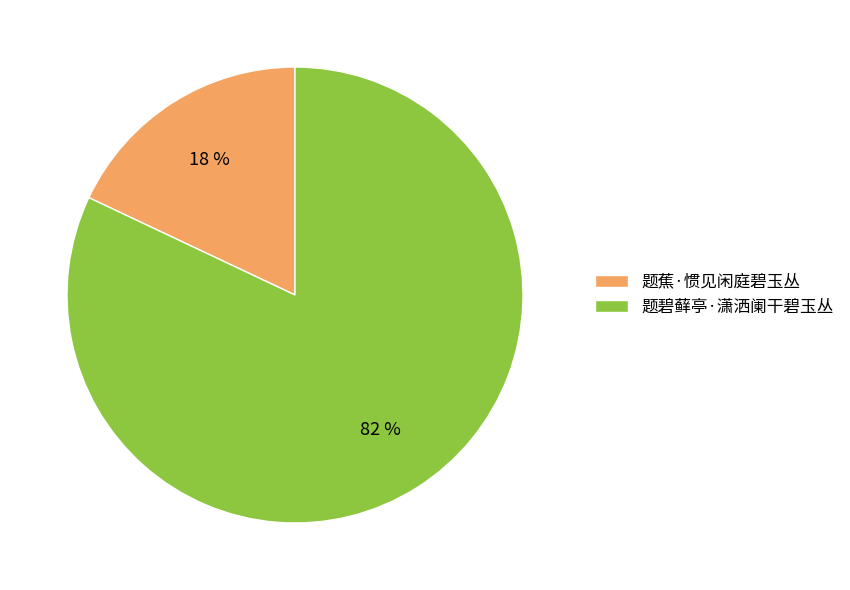

Combined, do 题碧藓亭·潇洒阑干碧玉丛 and 题蕉·惯见闲庭碧玉丛 account for over 50%?

Yes